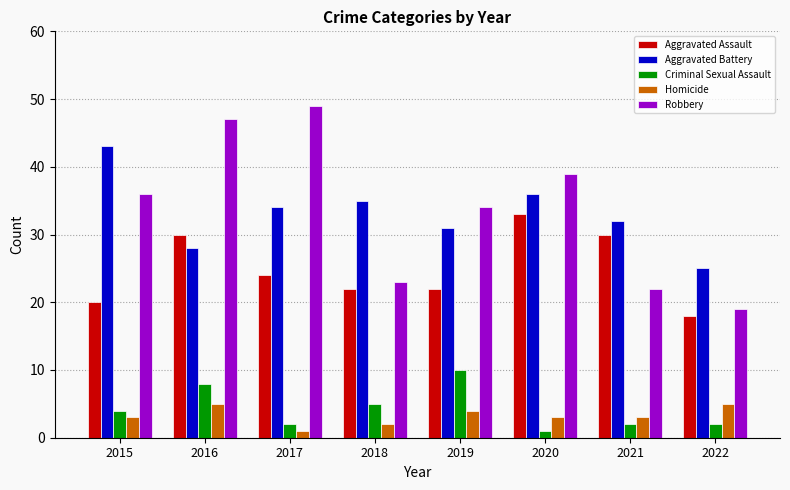

Where does the Aggravated Assault series first go above 24?

2016